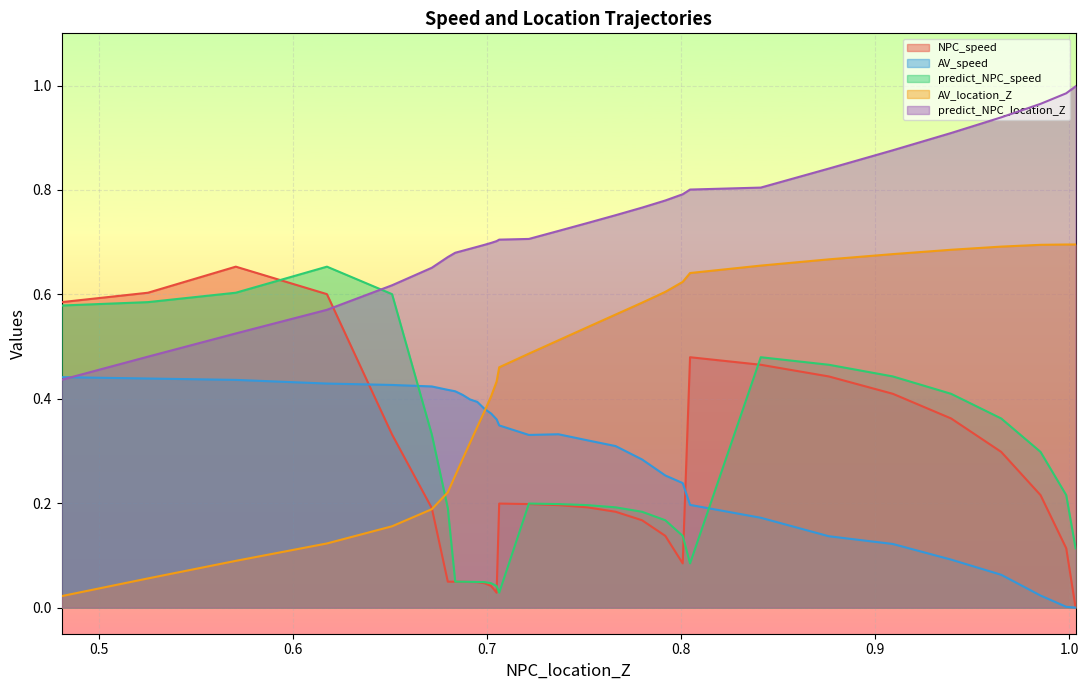

The value of AV_location_Z at 0.9 is 0.7. True or false?

True